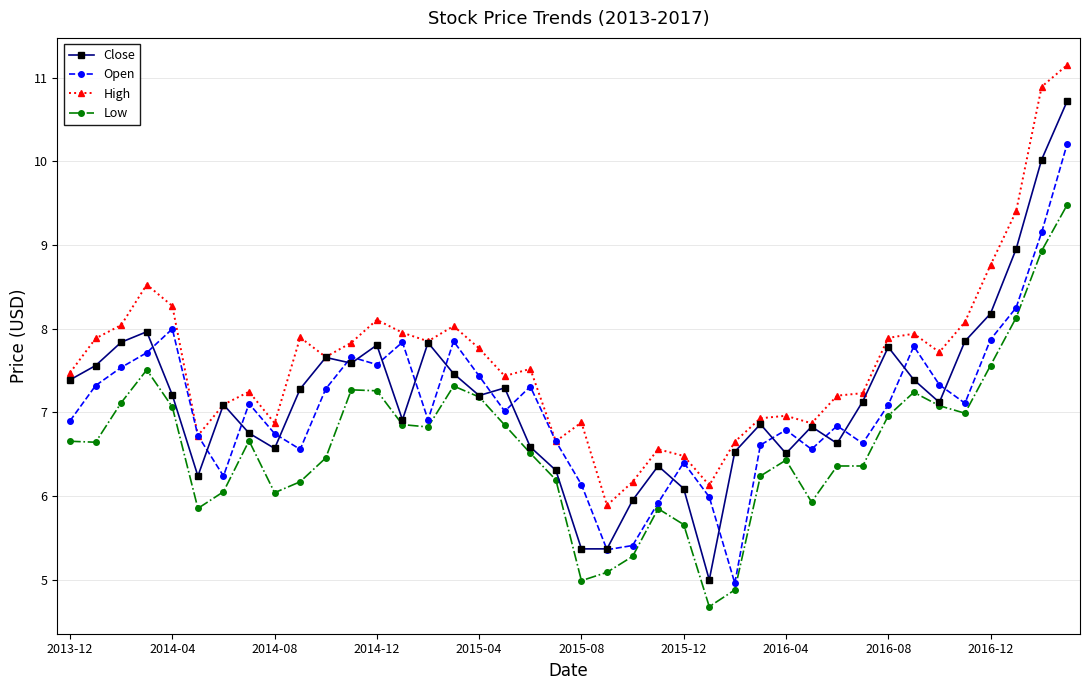

What is the smallest value displayed?

4.7